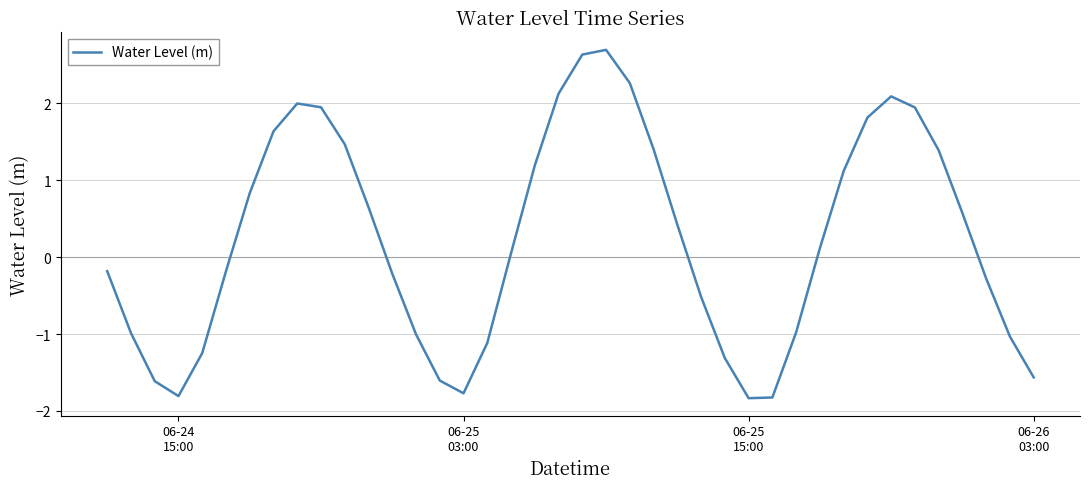

What is the maximum value shown in the chart?

2.7